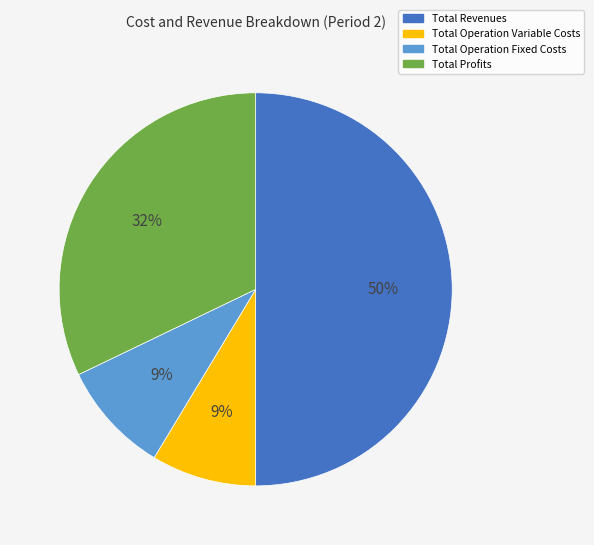

To the nearest percent, what is the average slice percentage?

25%